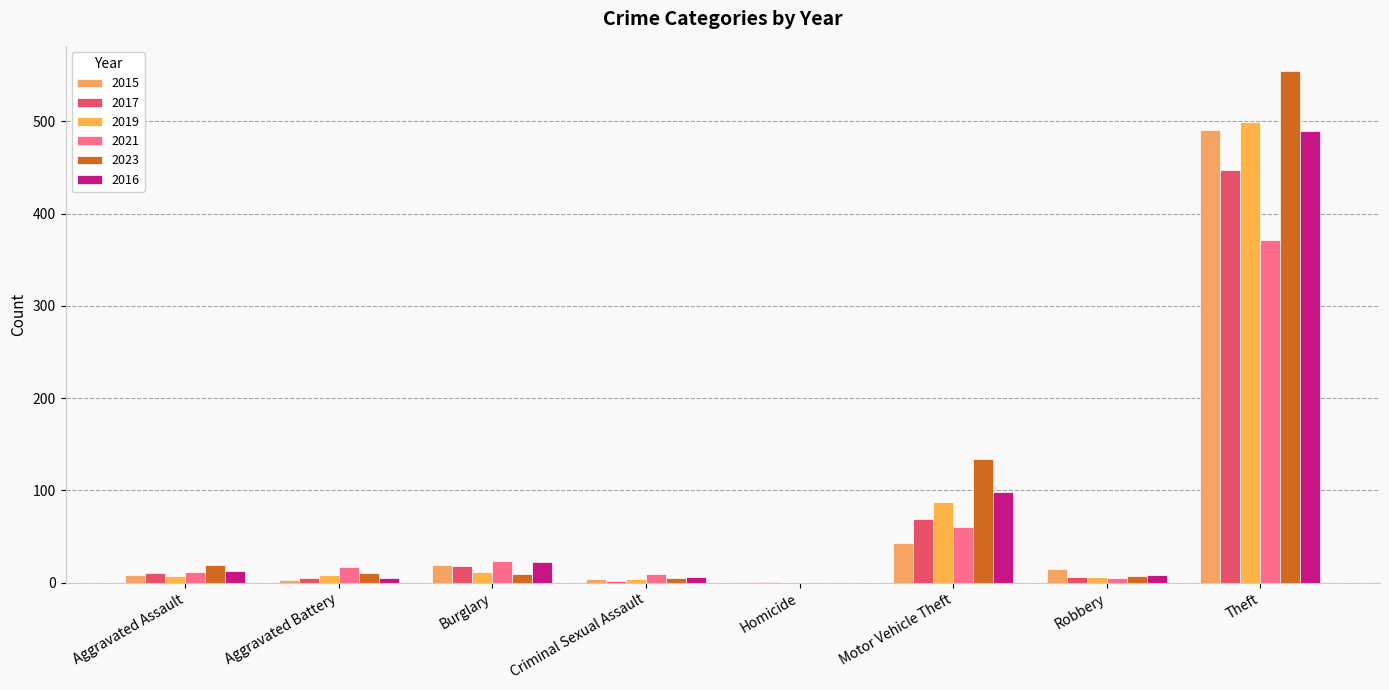

What is the difference between the maximum and minimum values in the 2021 series?

371